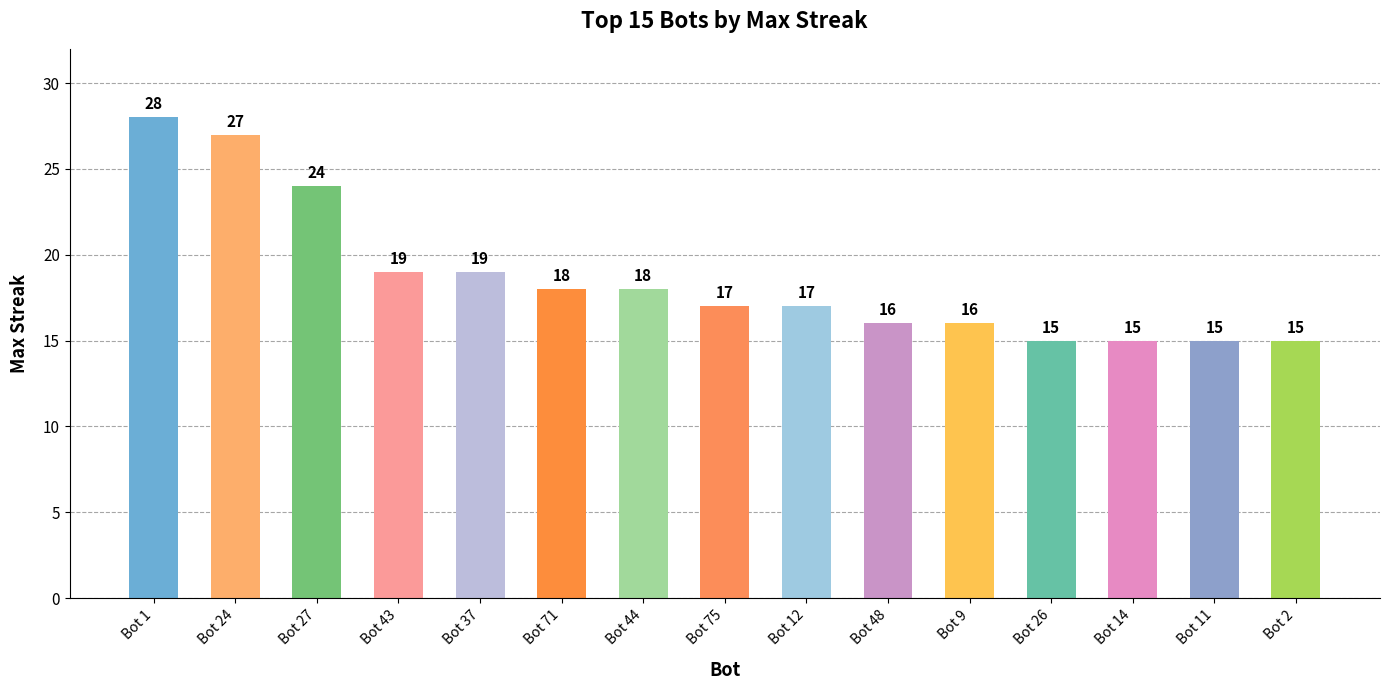

What position from the right is Bot 9?

5